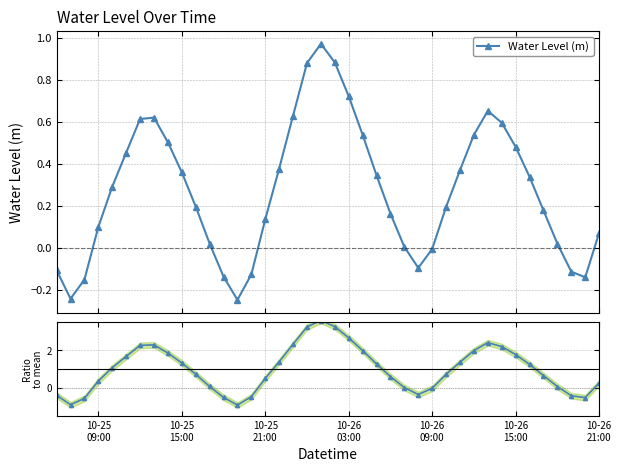

After their last crossing, which series has the higher values: Water Level (m) or Ratio to mean?

Ratio to mean